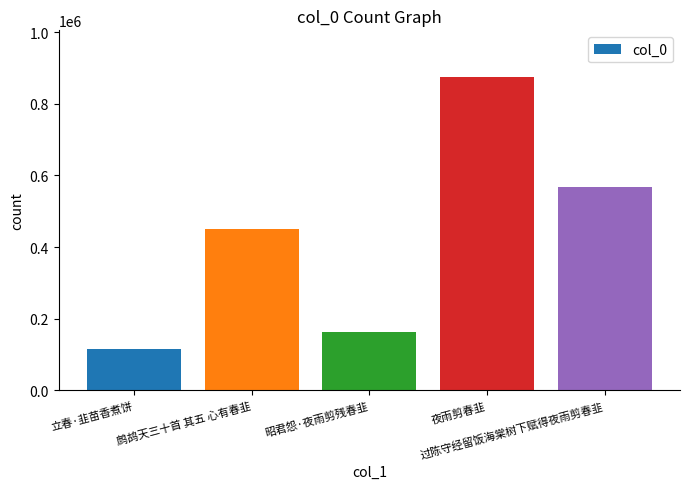

Rank the categories by value from lowest to highest.

立春·韭苗香煮饼, 昭君怨·夜雨剪残春韭, 鹧鸪天三十首 其五 心有春韭, 过陈守经留饭海棠树下赋得夜雨剪春韭, 夜雨剪春韭